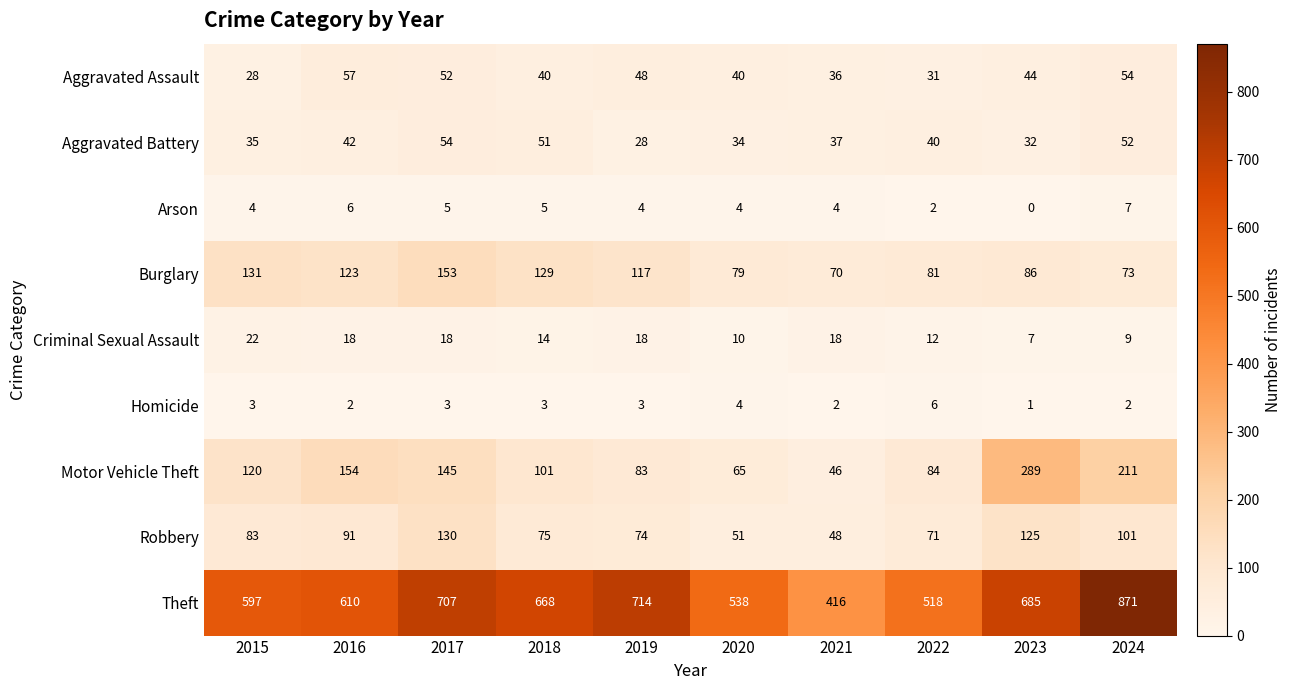

What is the difference between the second highest and minimum values in the Motor Vehicle Theft series?

165